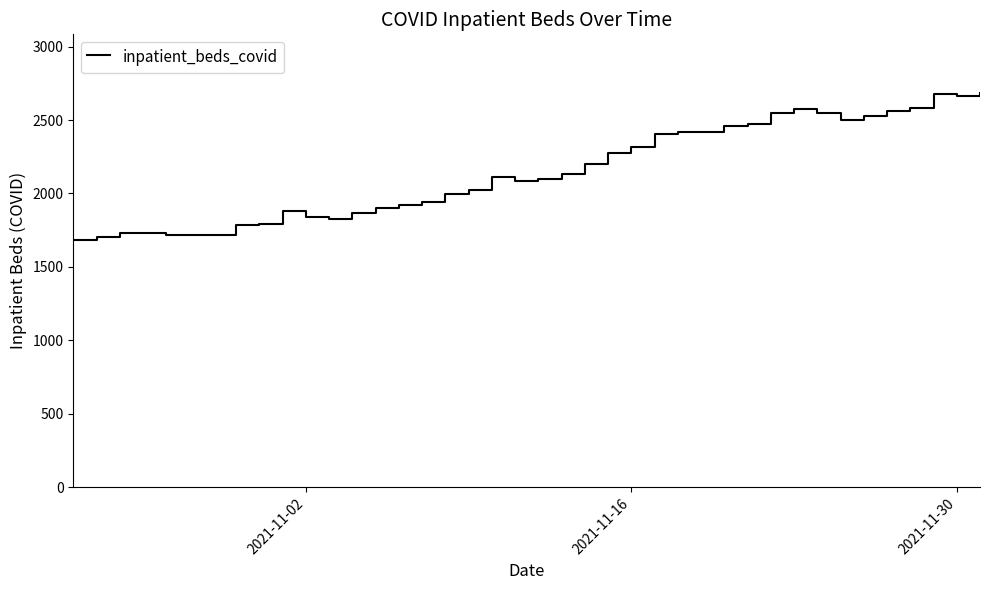

What is the smallest value displayed?

1684